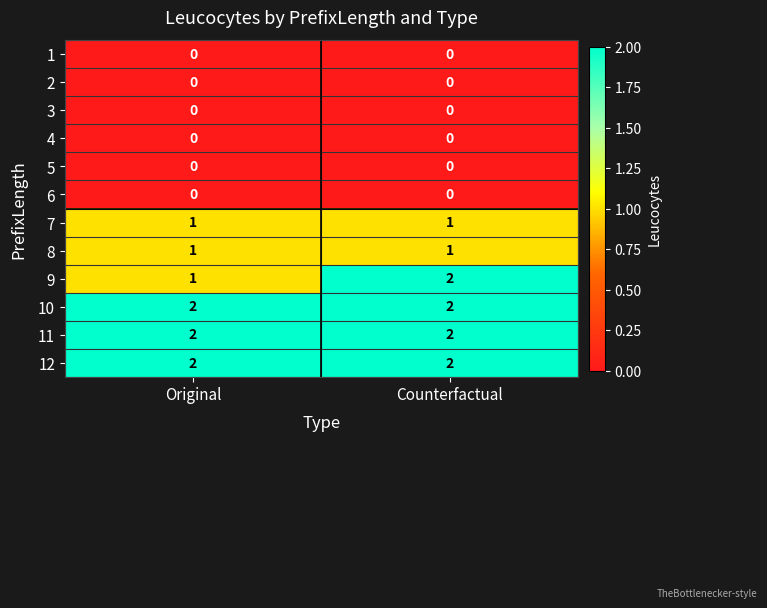

What is the sum of all 9 values?

3